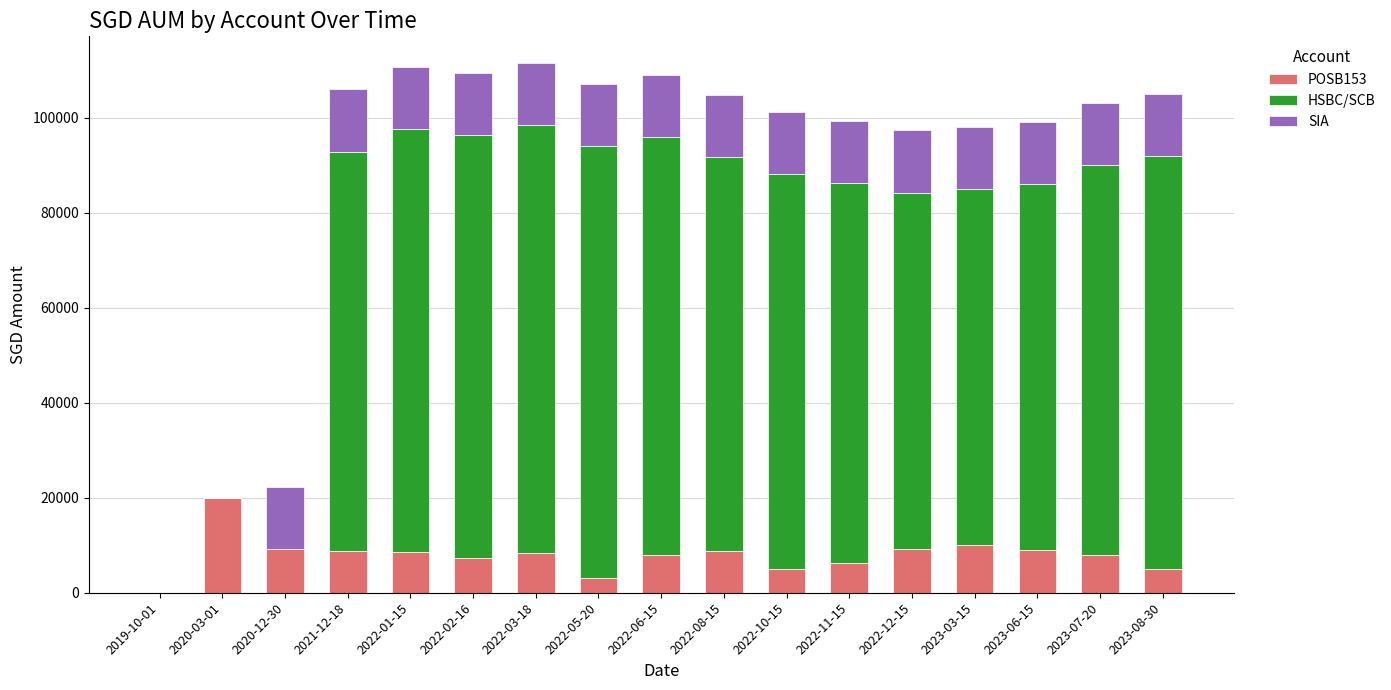

What is the sum of all POSB153 values?

134711.0